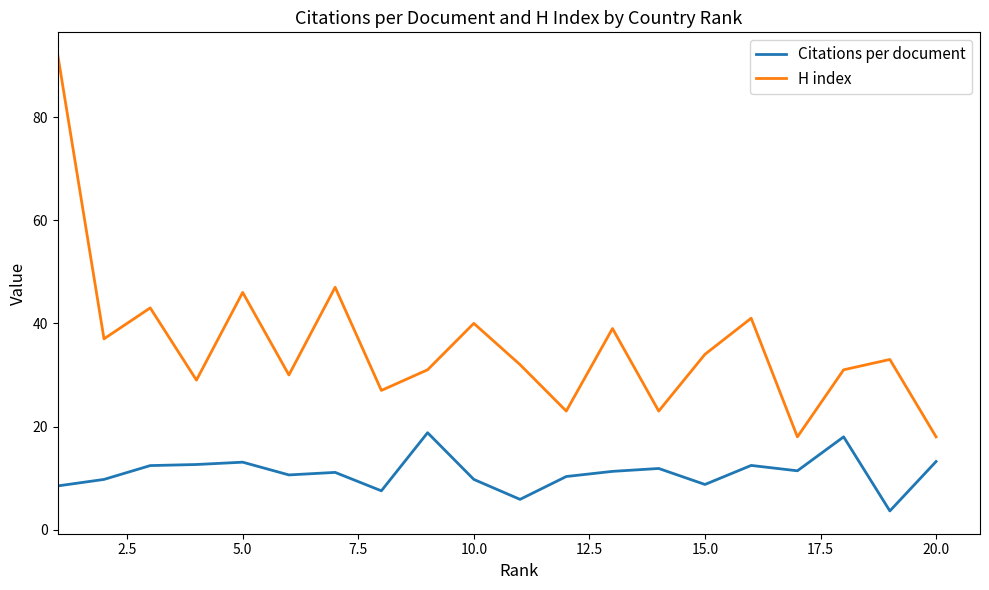

What are all the series names shown in the legend?

Citations per document, H index